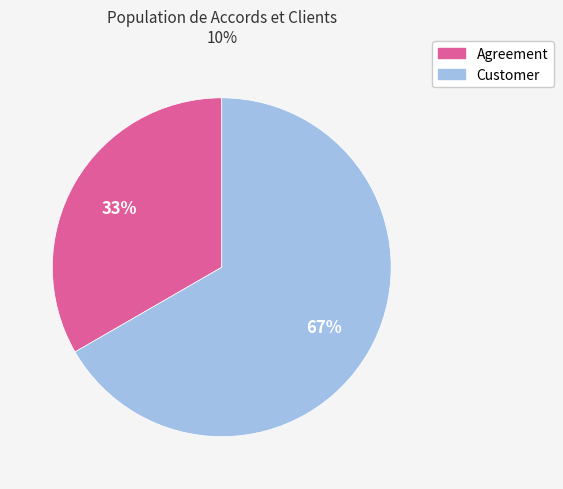

Count the number of slices in the pie.

2